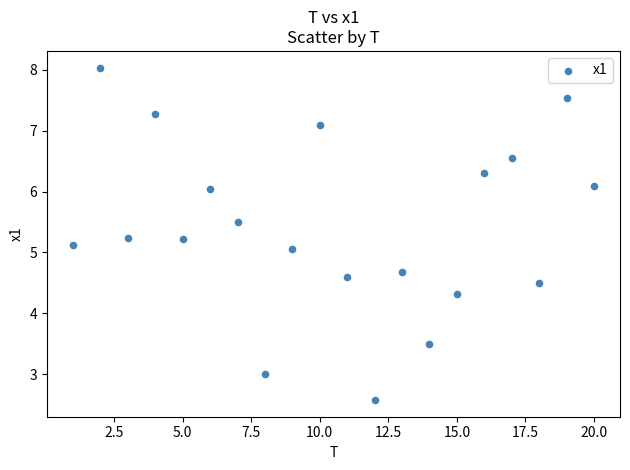

What is the range of Y values (max minus min)?

5.5